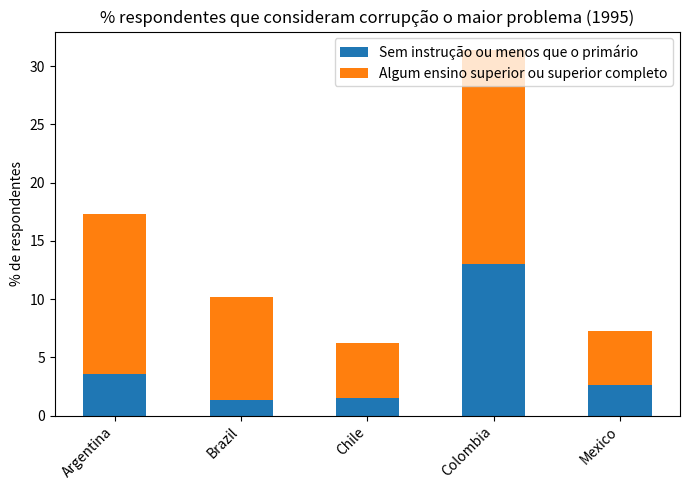

Where is Sem instrução ou menos que o primário nearest to the value 7?

Argentina